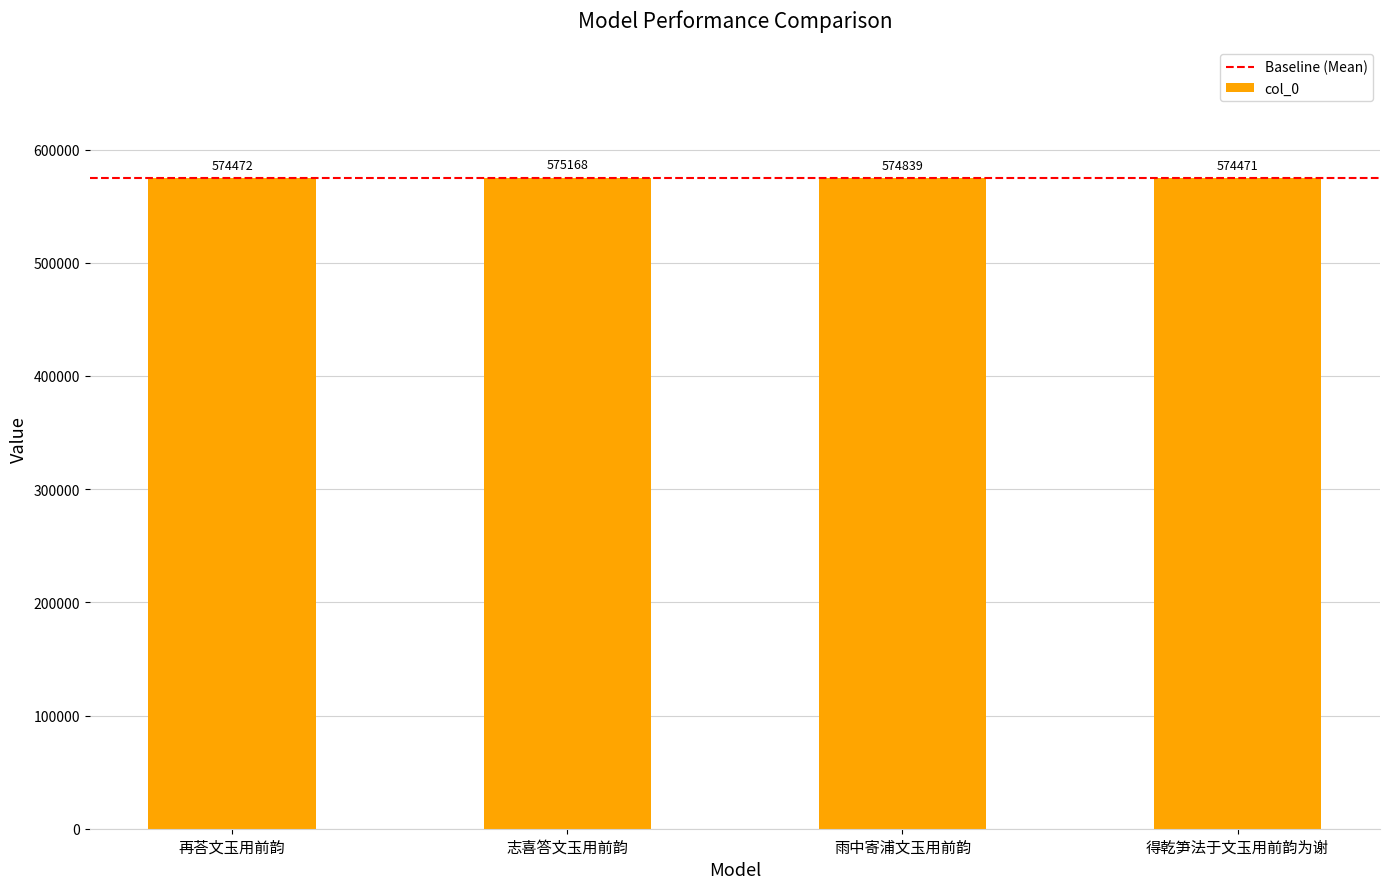

At which label is the value closest to 574819?

雨中寄浦文玉用前韵